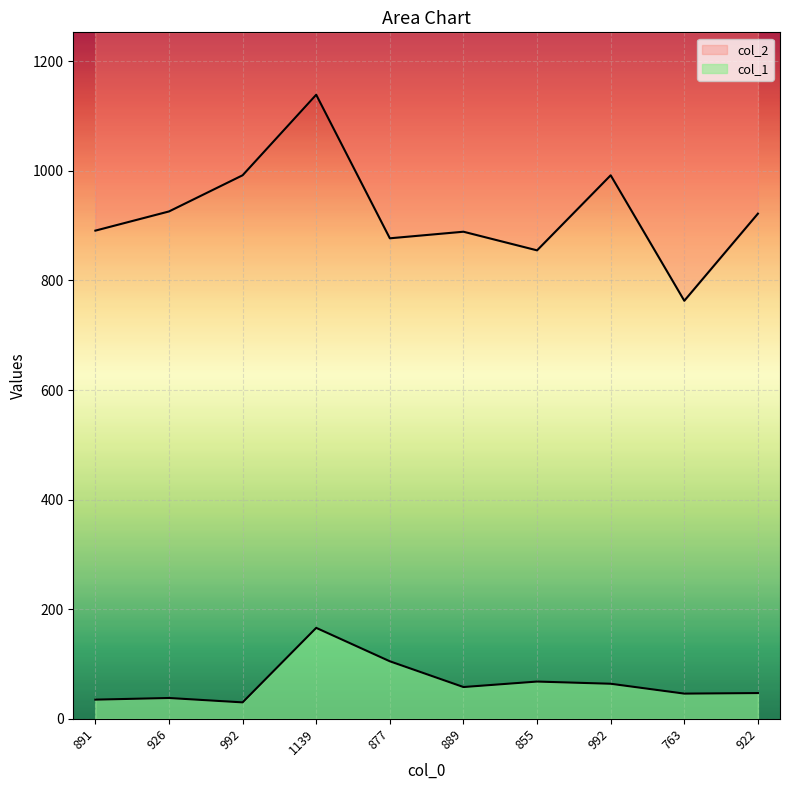

Rank the categories by col_2 value from lowest to highest.

763, 855, 877, 889, 891, 922, 926, 992, 992, 1139